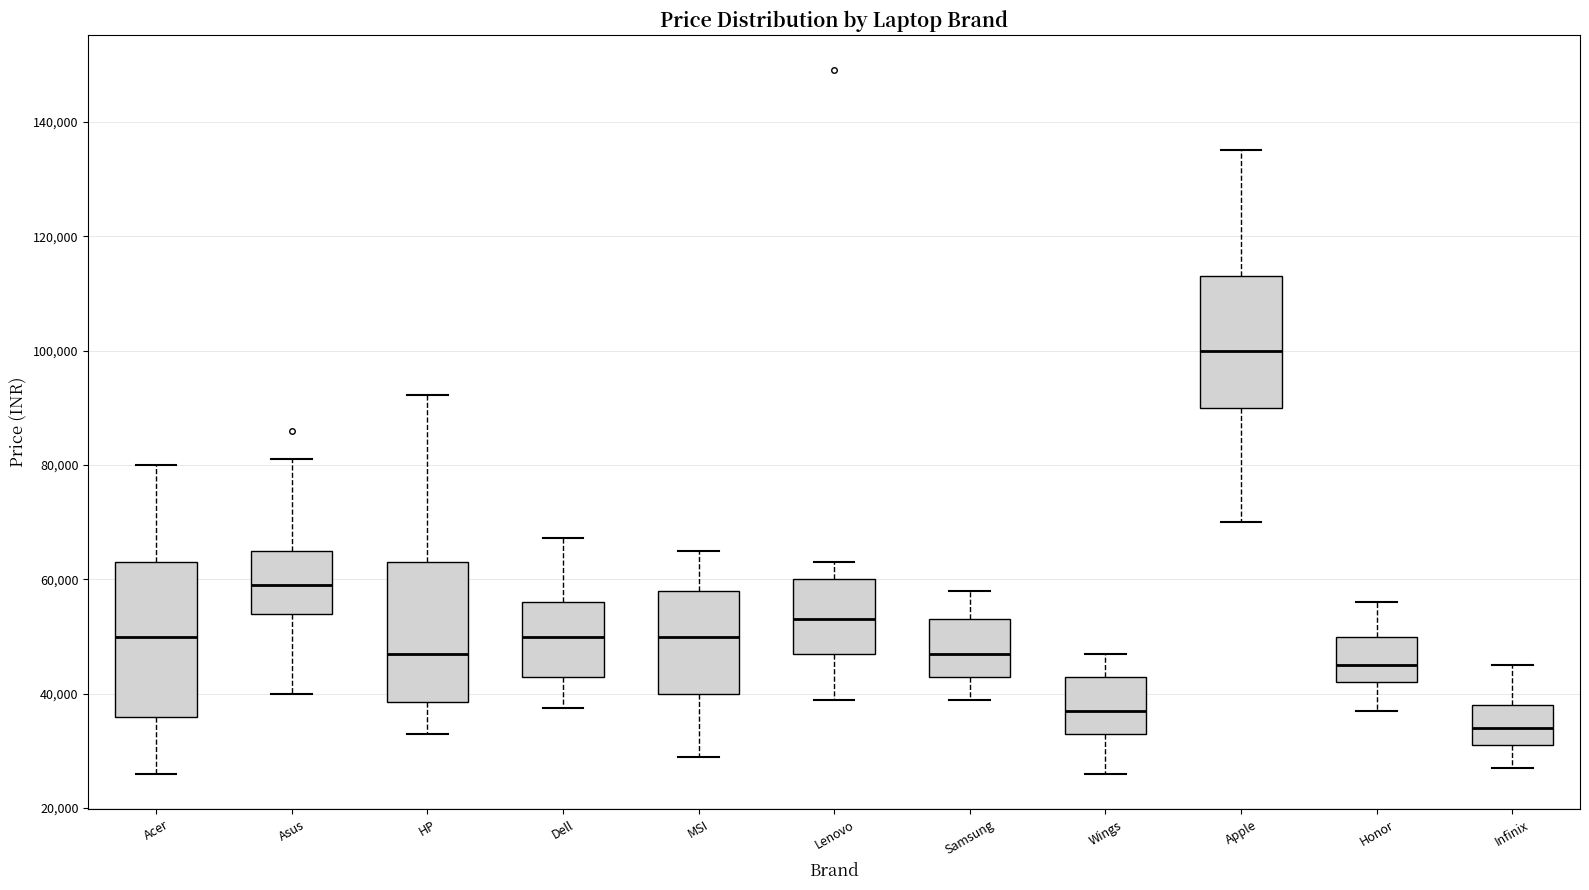

Where does the median line of the box for Acer sit on the y-axis? The values are not printed on the chart, so give them approximately, as read against the axis.

50000